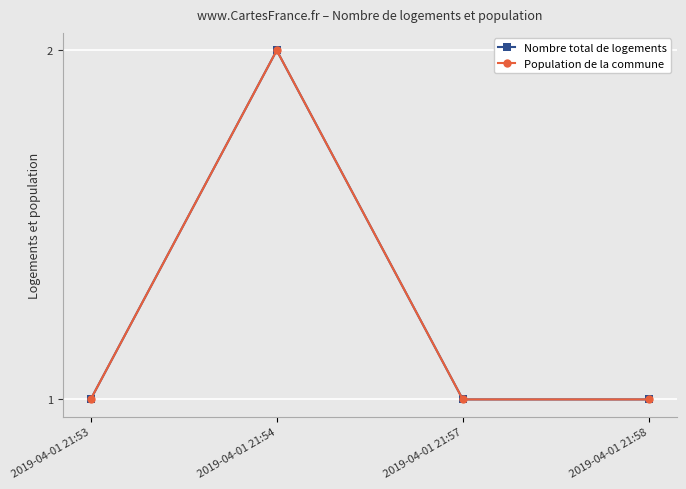

Does the chart have visible grid lines?

Yes